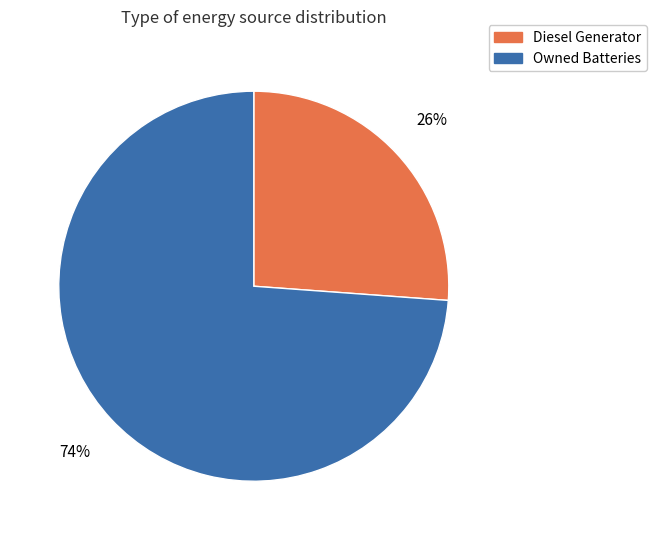

Combined, do Diesel Generator and Owned Batteries account for over 50%?

Yes